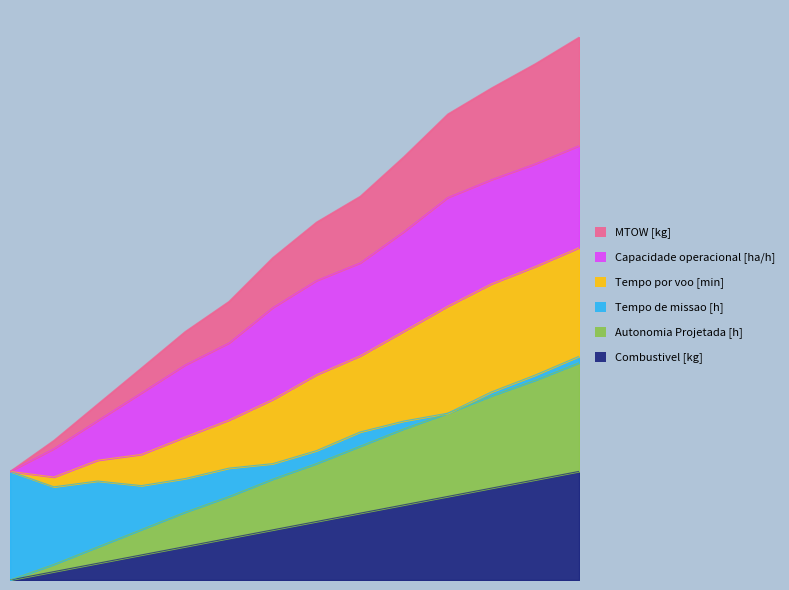

Is the value of Tempo por voo [min] at 5 greater than the value of MTOW [kg] at 13?

No